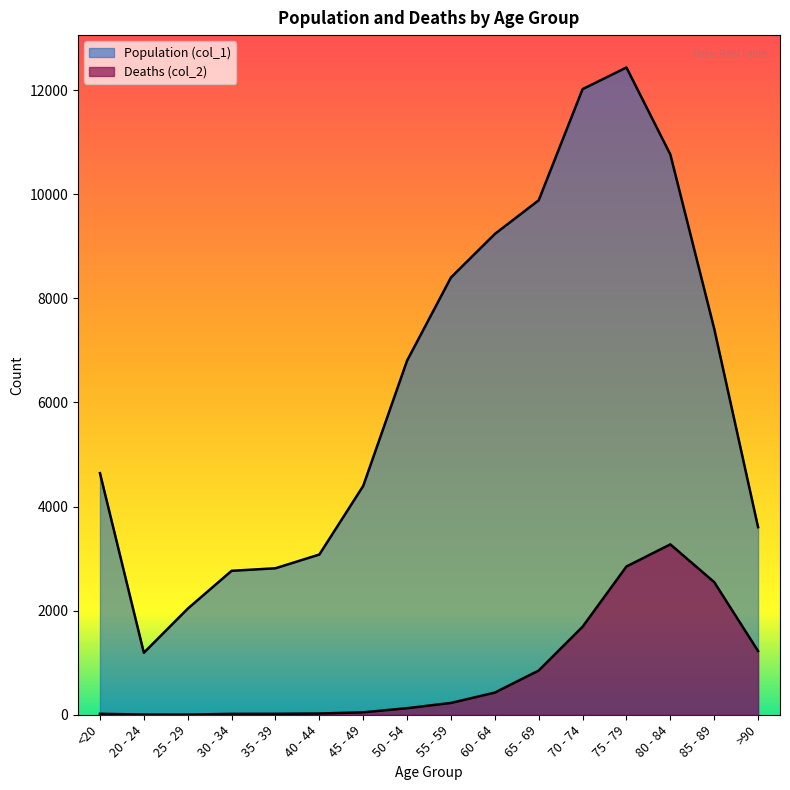

Reading left to right, transcribe all the data shown in this chart.

Population (col_1): 4641	1191	2038	2765	2814	3078	4396	6803	8400	9236	9883	12018	12434	10764	7417	3604
Deaths (col_2): 18	4	3	17	18	24	47	126	227	426	850	1690	2848	3273	2548	1224